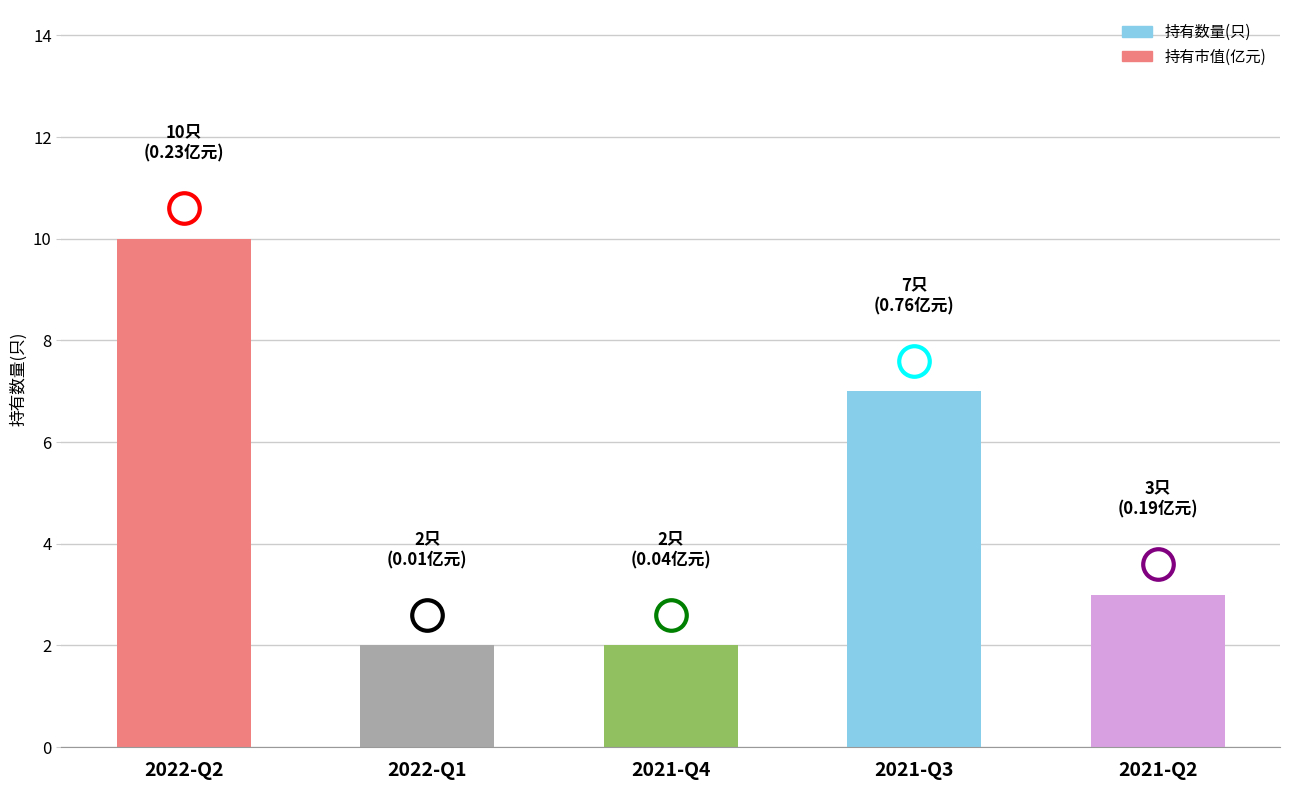

Does the chart contain stacked bars?

No